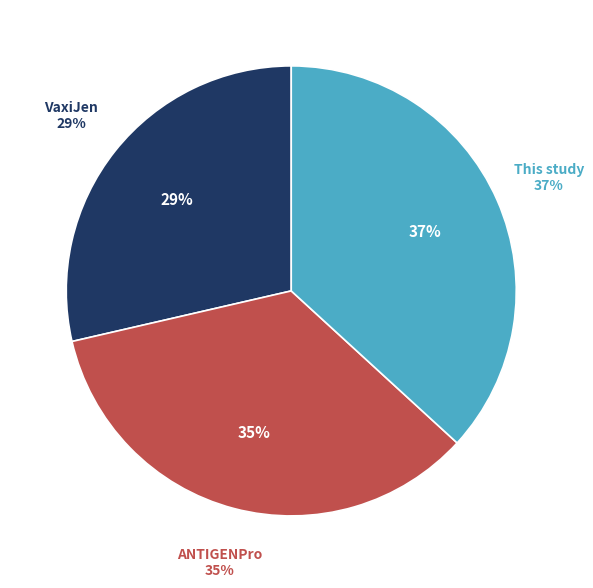

To the nearest percent, what is the difference between the VaxiJen and This study slice percentages?

8%